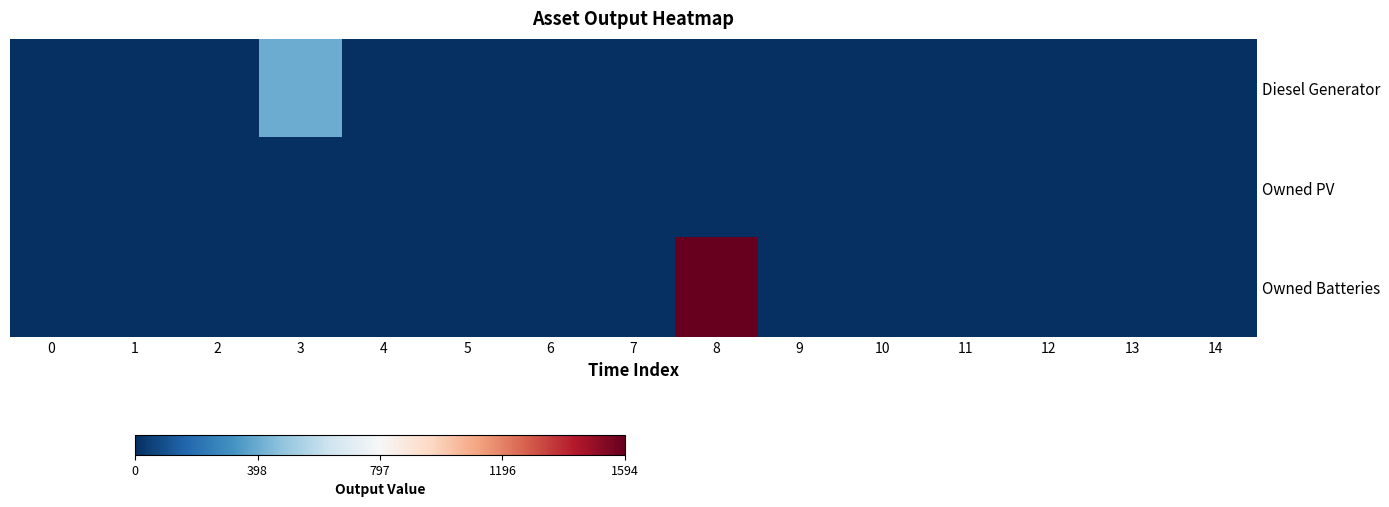

Rank the series at 3 from highest to lowest value.

Diesel Generator, Owned PV, Owned Batteries